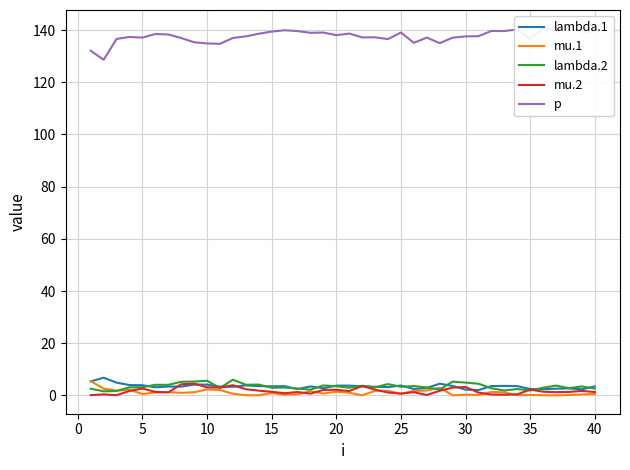

How many values in the p series are below 137?

12